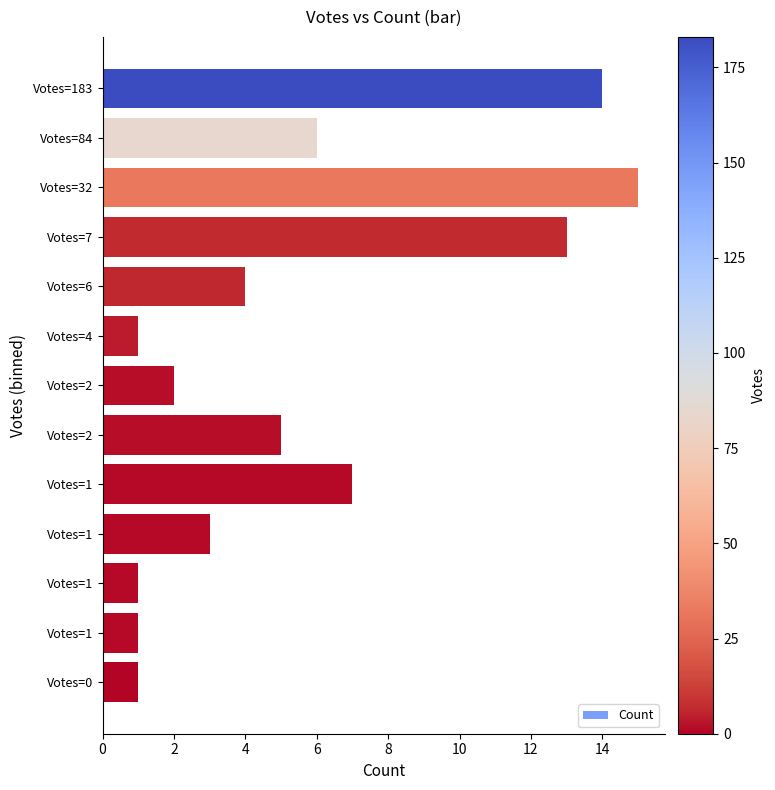

Count the number of data series in this chart.

1